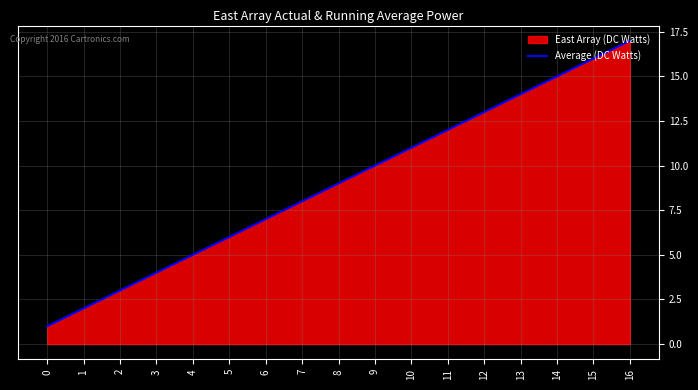

How many data points does each series have?

17